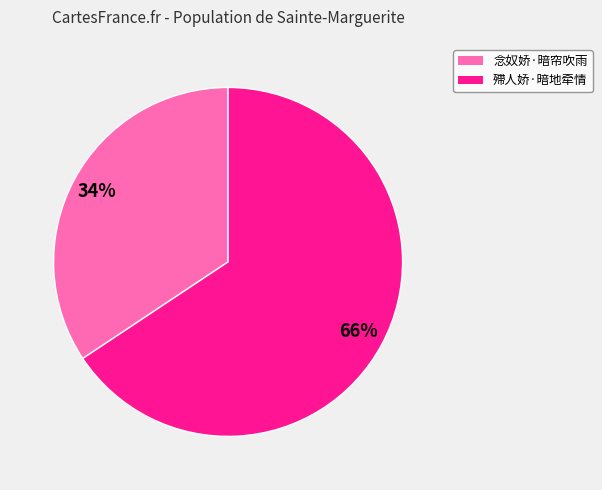

The 殢人娇·暗地牵情 slice represents 66% of the pie. True or false?

True